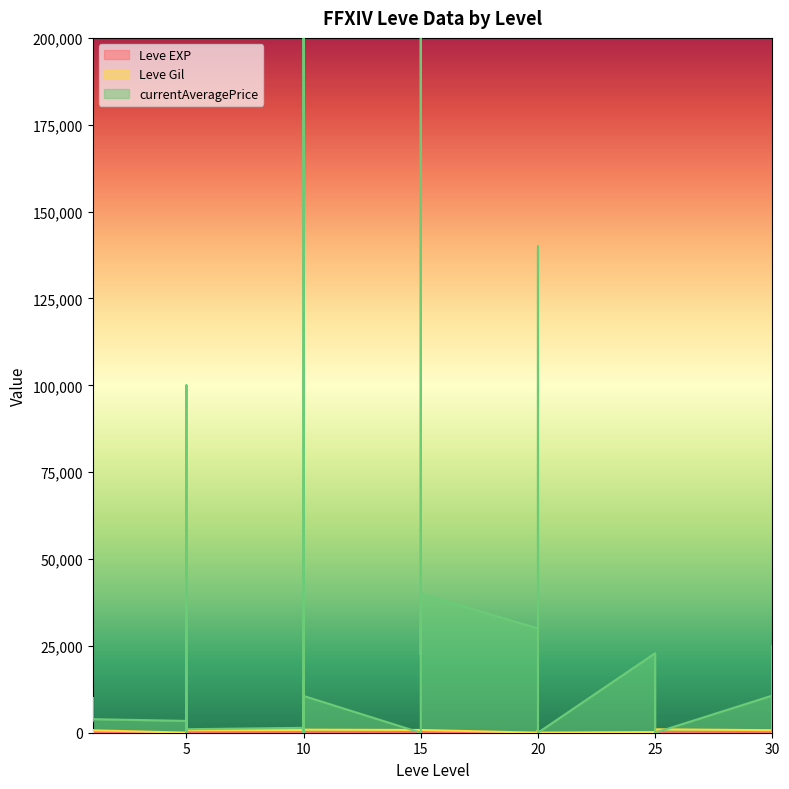

How many intersections are there between Leve Gil and Leve EXP?

6